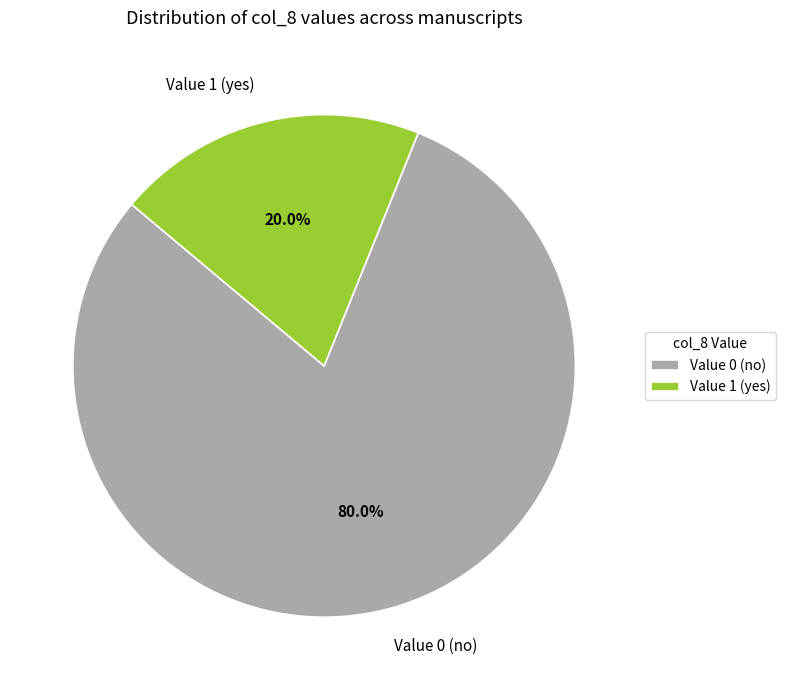

Rank the categories by value from highest to lowest.

Value 0 (no), Value 1 (yes)